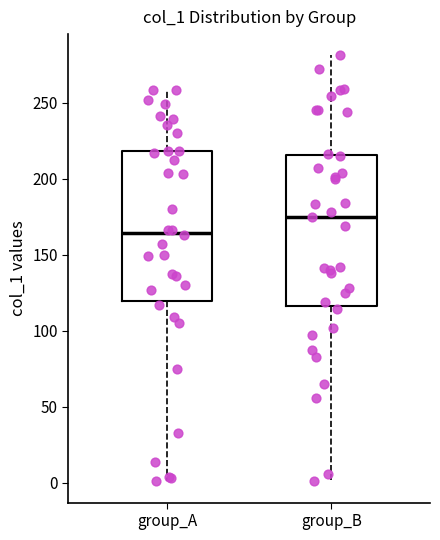

Where is the lower edge of the box for group_A on the y-axis? The values are not printed on the chart, so give them approximately, as read against the axis.

120